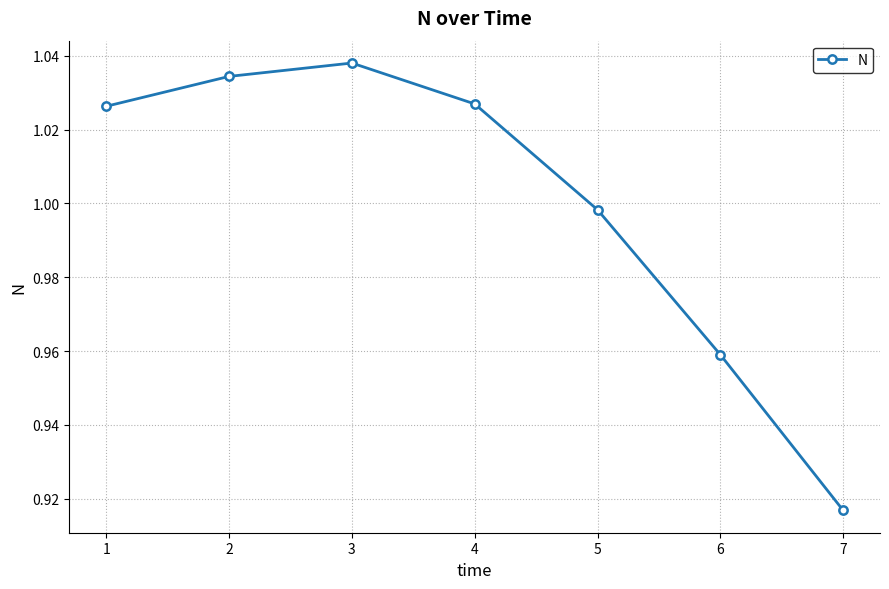

Is this an area chart (filled region under the line)?

No